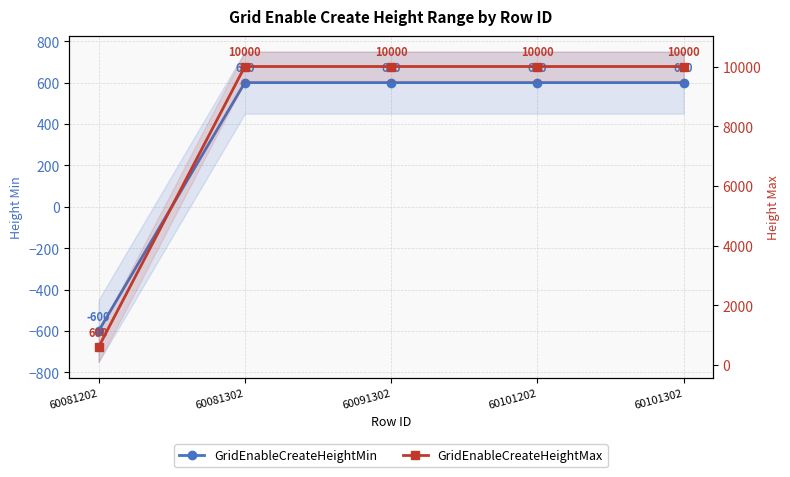

True or false: GridEnableCreateHeightMin has more than 0 points higher than both neighbors.

False